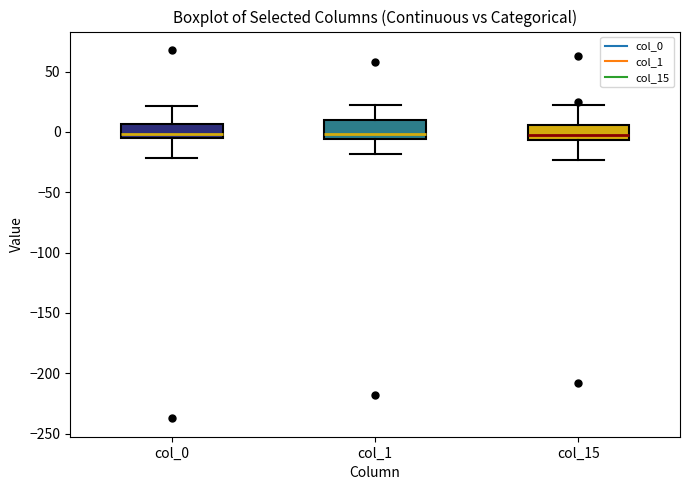

Reading left to right, transcribe this box plot: for each box, give where its median line is, the range the box spans, and where its two whiskers end, as read against the y-axis. The values are not printed on the chart, so give them approximately, as read against the axis.

col_0: median 0, box -5 to 5, whiskers -20 to 20
col_1: median 0, box -5 to 10, whiskers -20 to 20
col_15: median -5 (just above the box's lower edge), box -5 to 5, whiskers -25 to 25